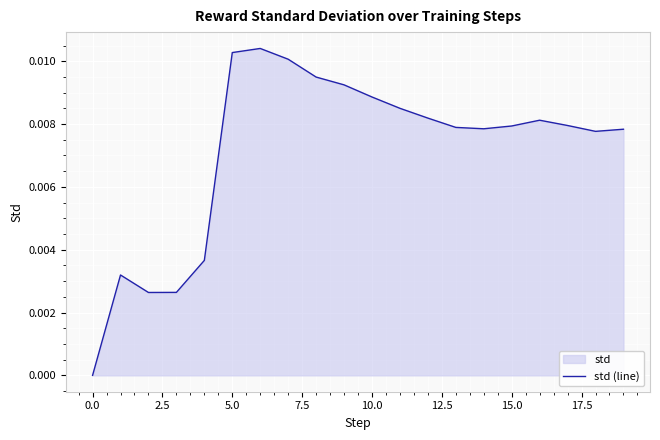

How many interior local peaks (higher than both neighbors) does the data have?

3